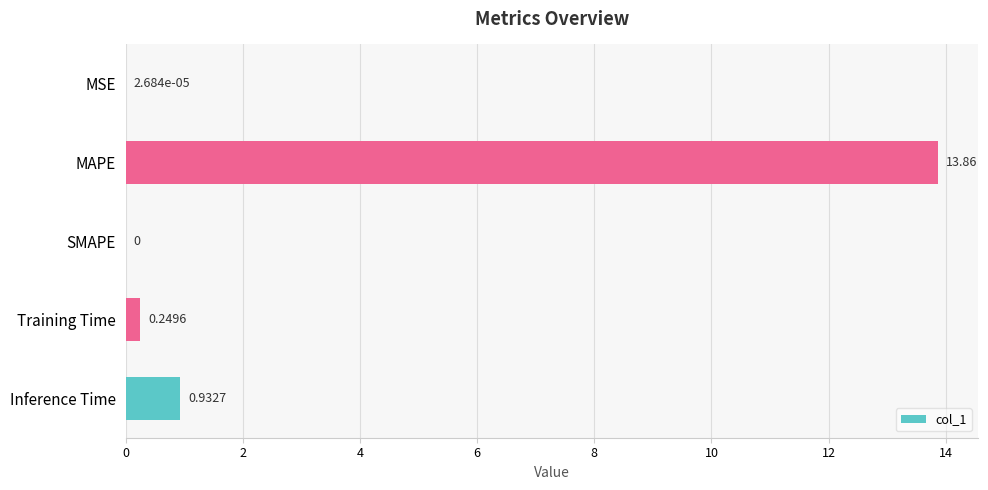

Which category has the highest value across all series?

MAPE